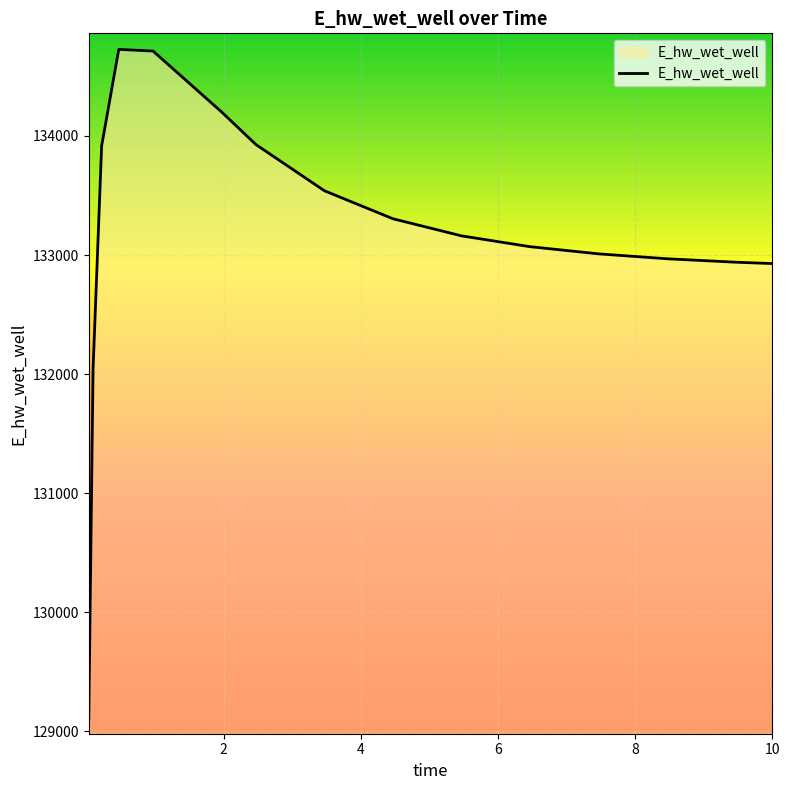

What is the greatest value displayed?

134727.5